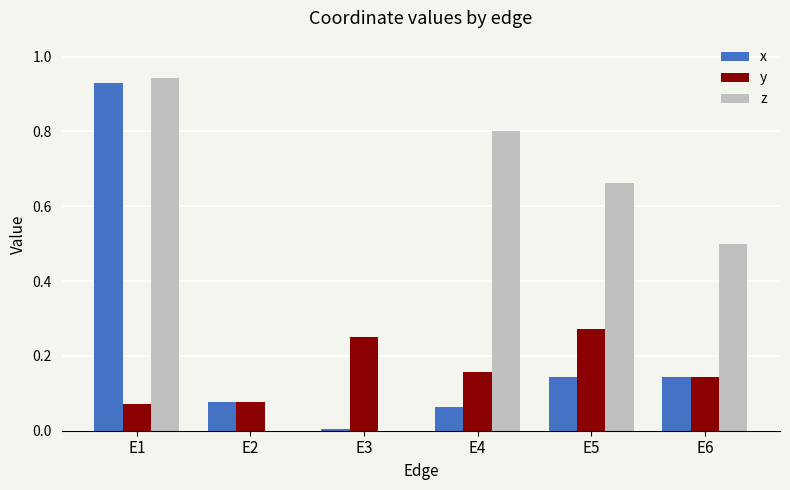

What is the sum of the z values at E6 and E5?

1.2